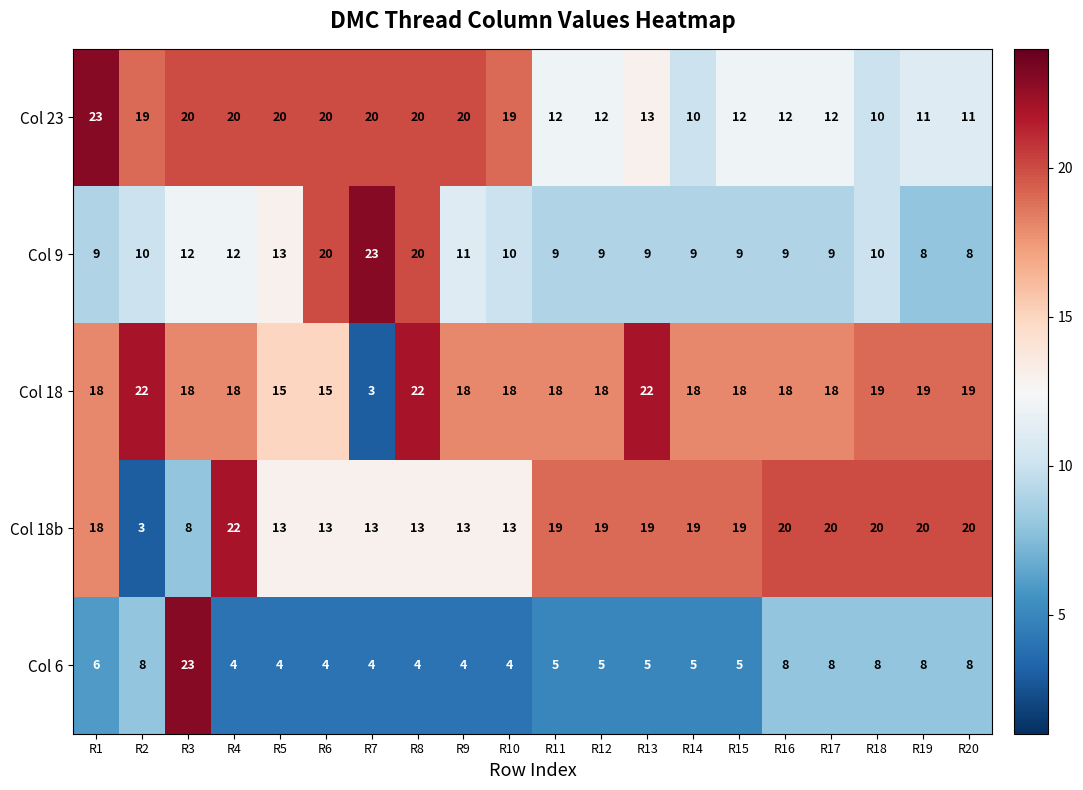

What is the maximum value for Col 18b?

22